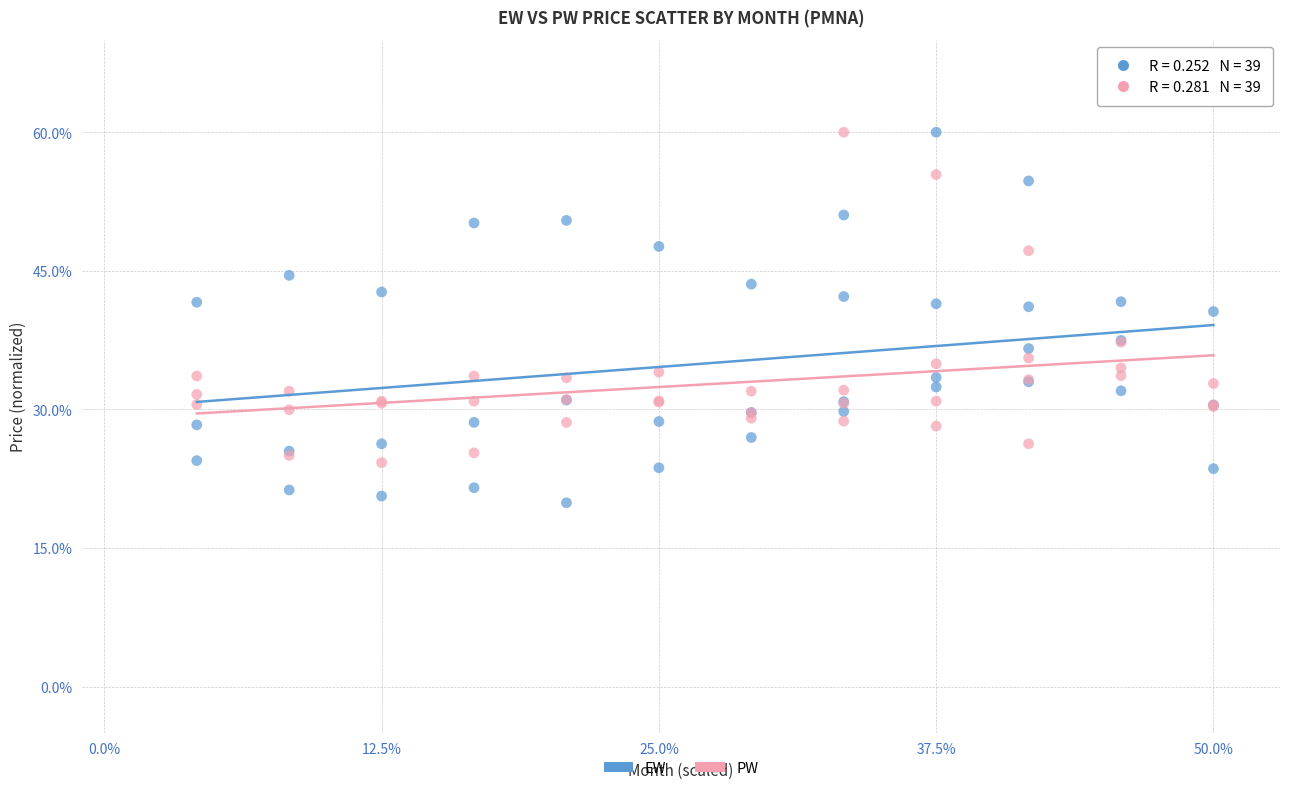

Which series has the widest spread of Y values?

EW